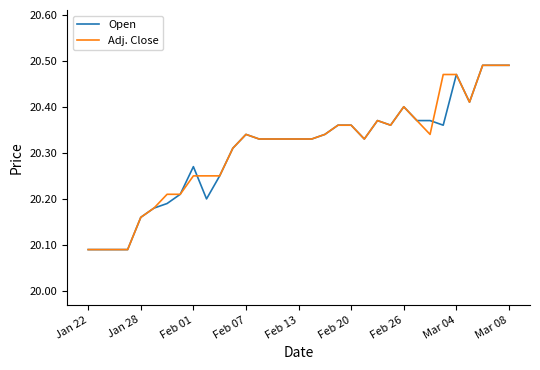

In Adj. Close, how many points are lower than both neighbors (excluding endpoints)?

4